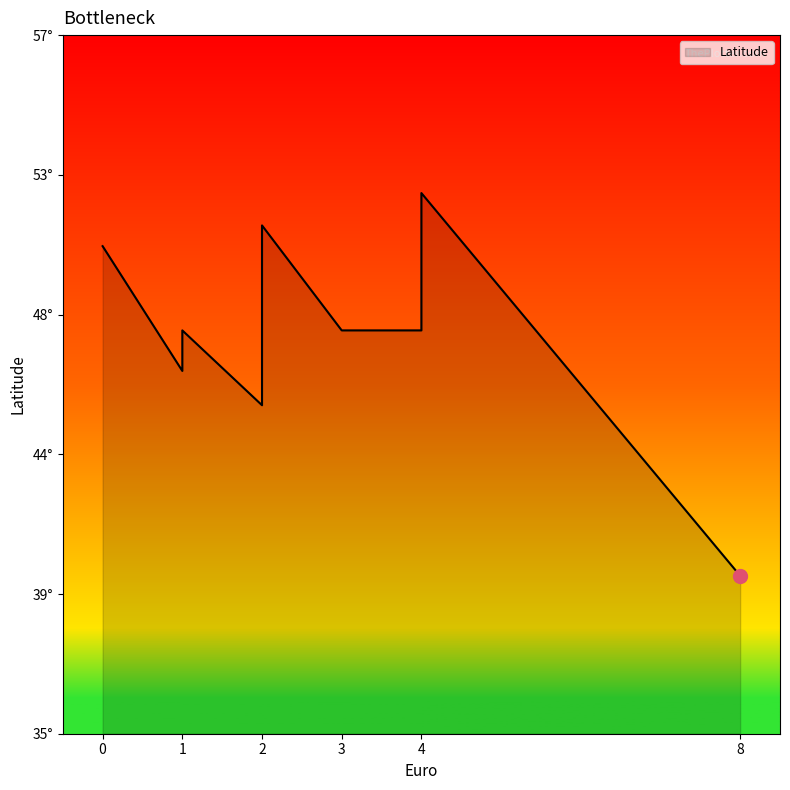

What is the difference between the maximum and minimum values?

12.1